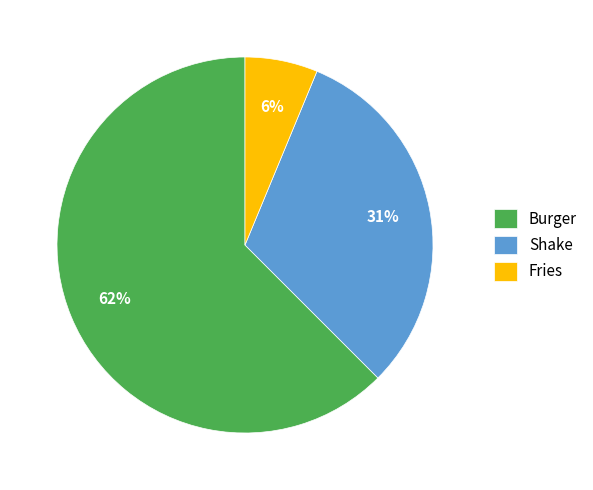

Rank the categories by value from highest to lowest.

Burger, Shake, Fries